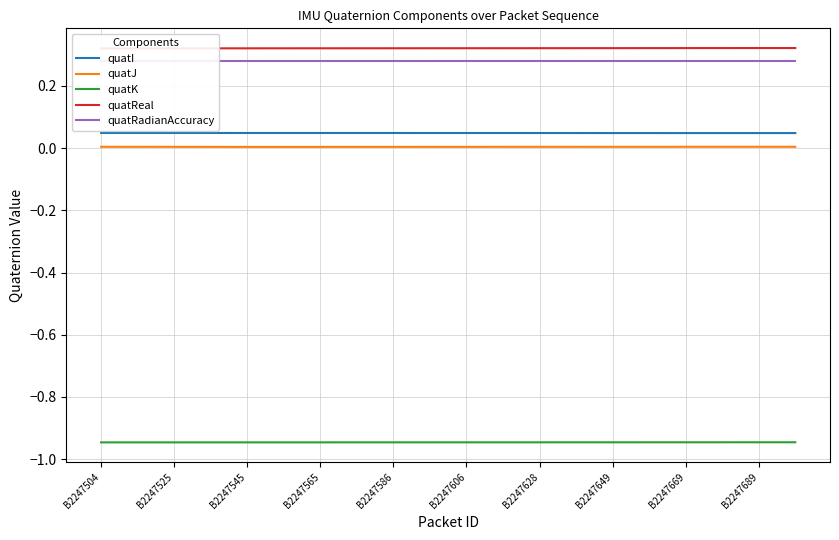

True or false: quatK has a value of -1.6 at B2247649.

False